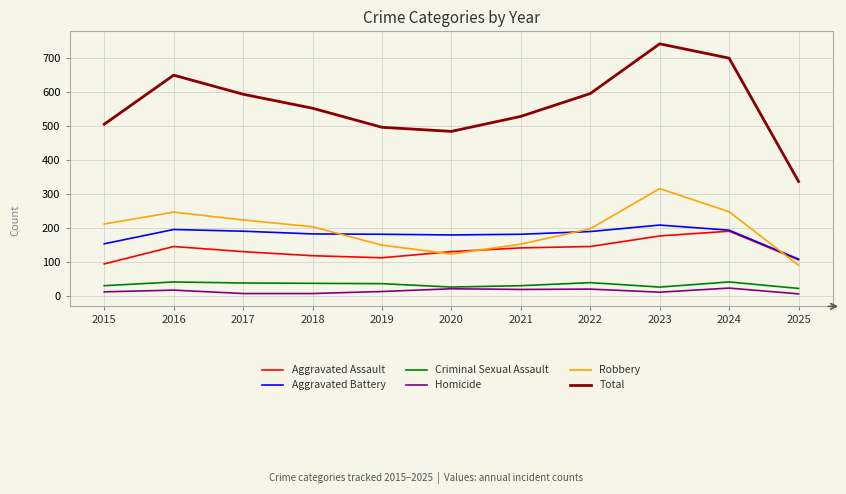

At how many categories does at least one series exceed 675?

2